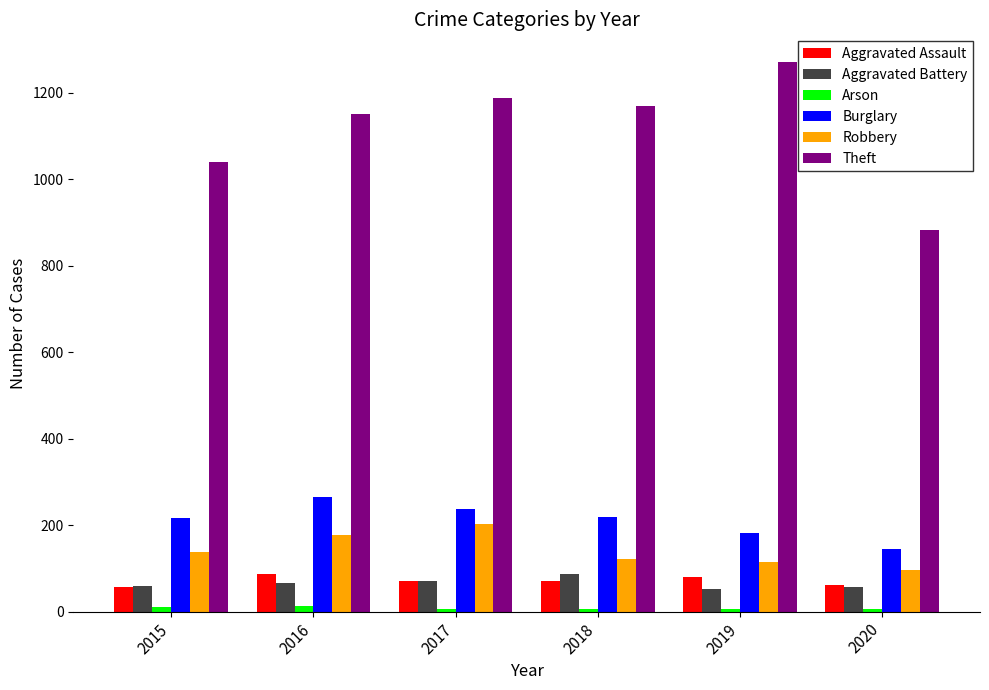

What is the average value of the Aggravated Assault series?

72